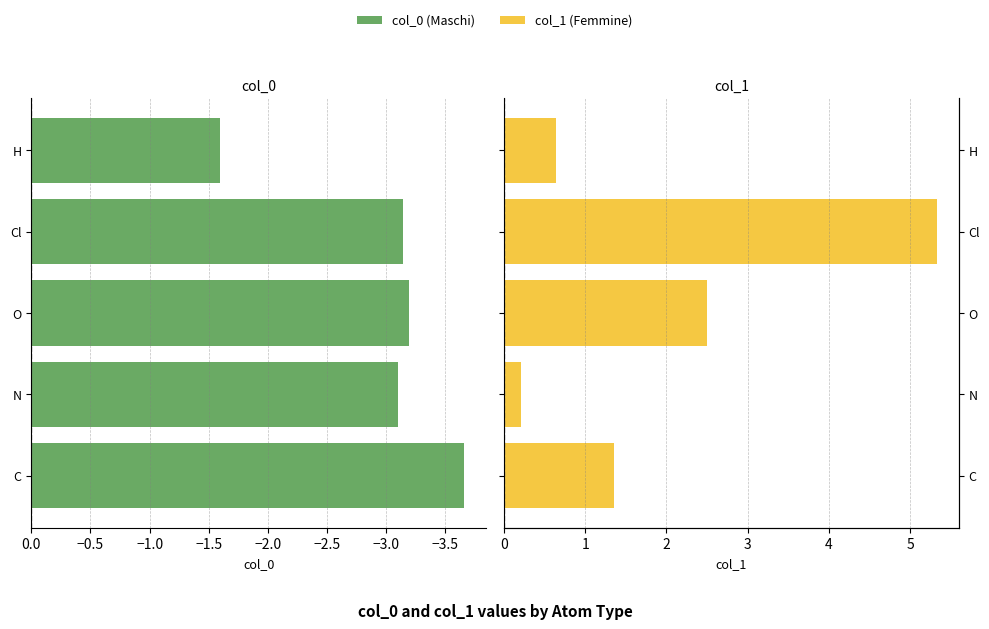

Is the value of col_0 (Maschi) at Cl greater than the value of col_1 (Femmine) at N?

No